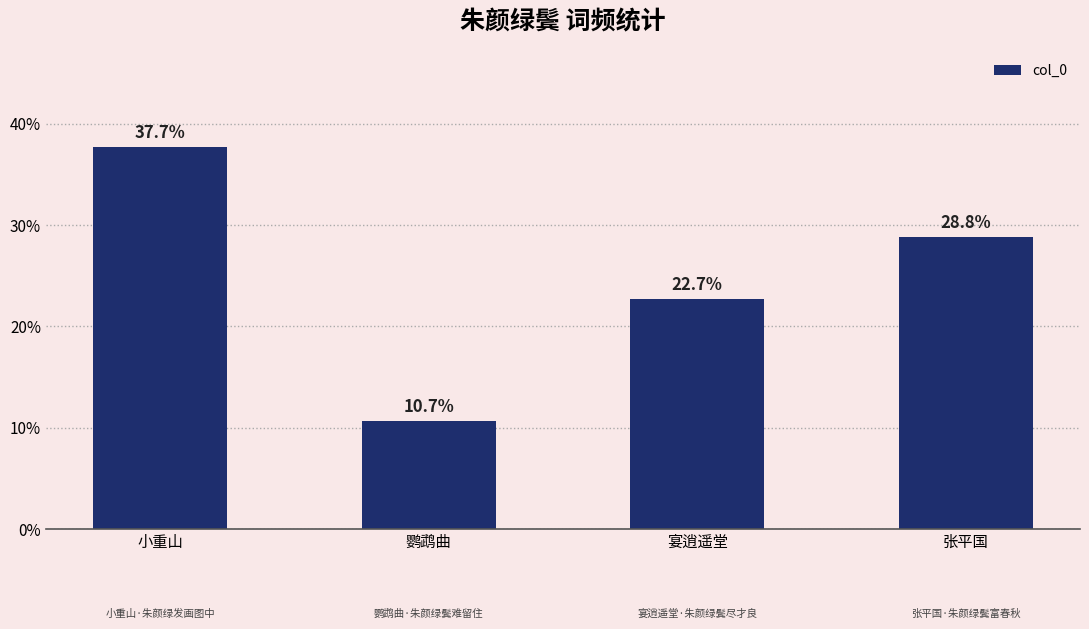

List the labels in order of value, smallest first.

鹦鹉曲, 宴逍遥堂, 张平国, 小重山